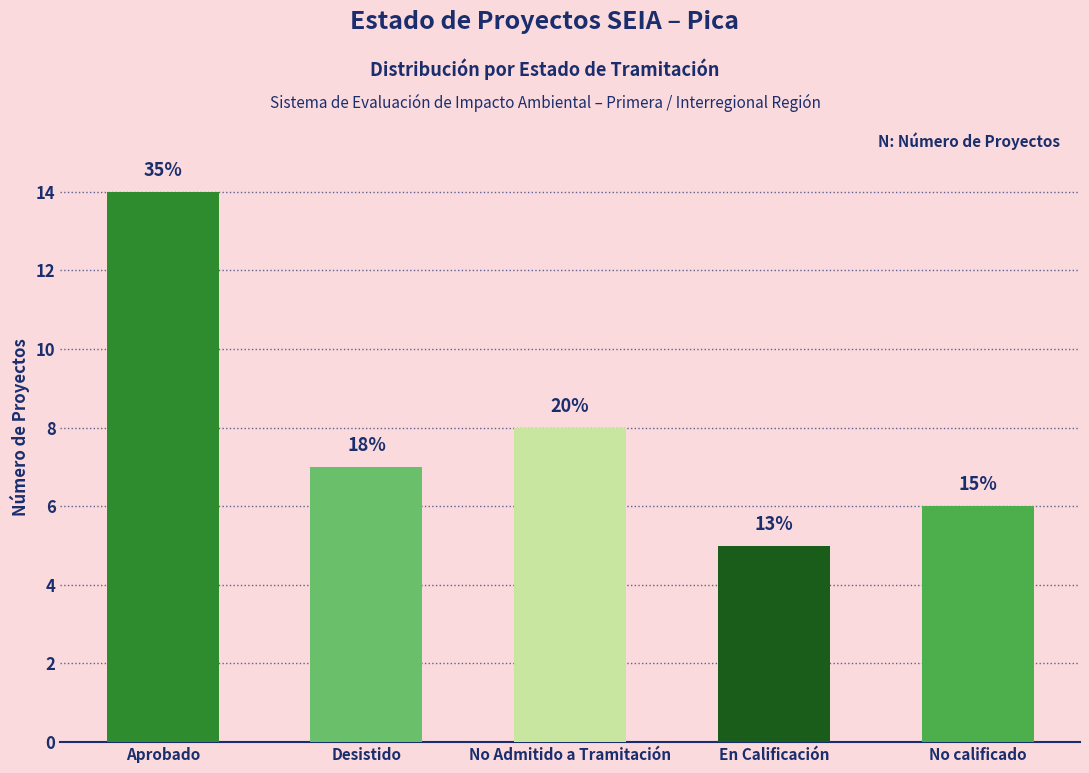

How many distinct data groups are displayed?

1